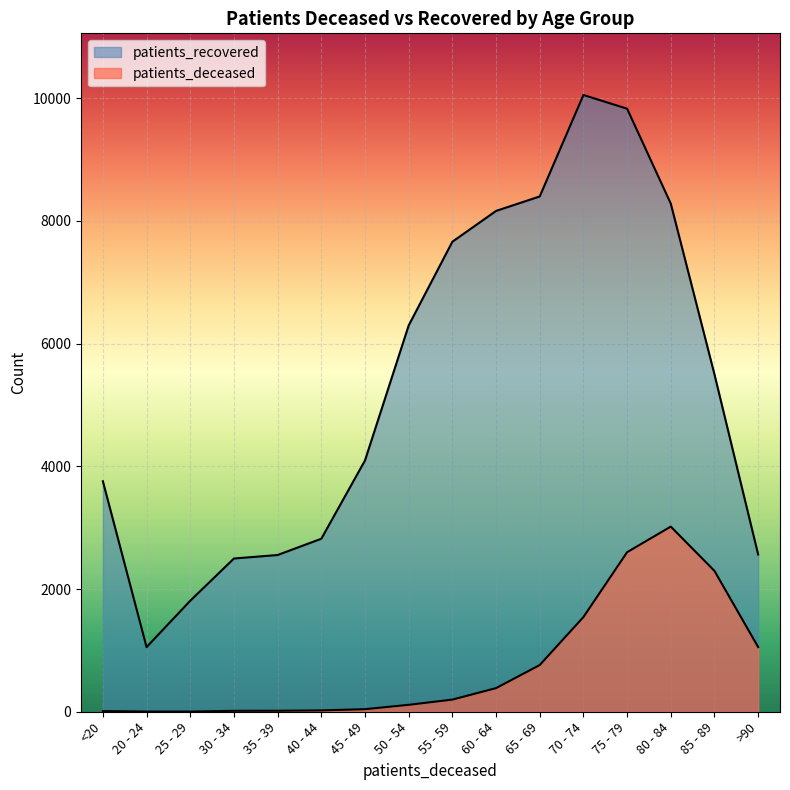

True or false: patients_deceased and patients_recovered cross at least once.

False